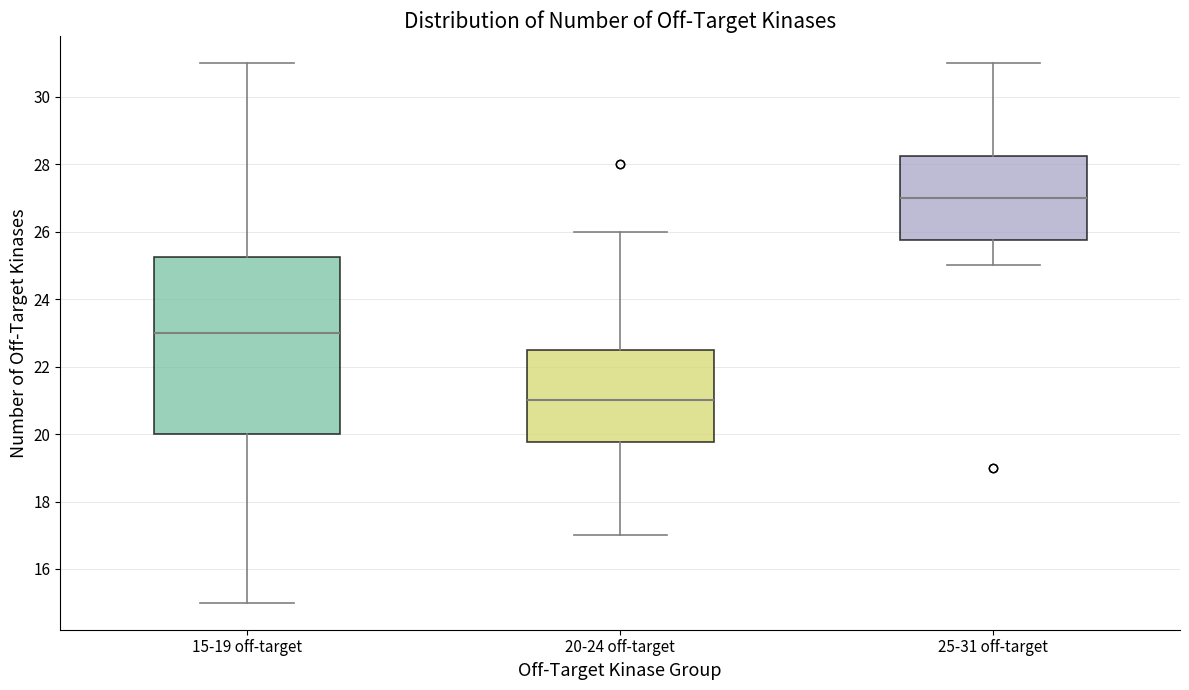

Which box is the tallest, from its lower edge to its upper edge?

15-19 off-target